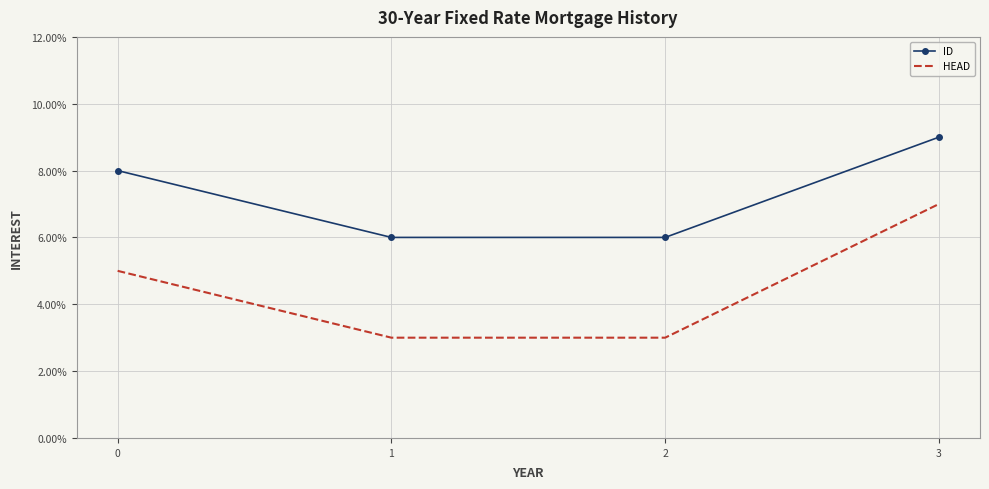

What are all the series names shown in the legend?

ID, HEAD